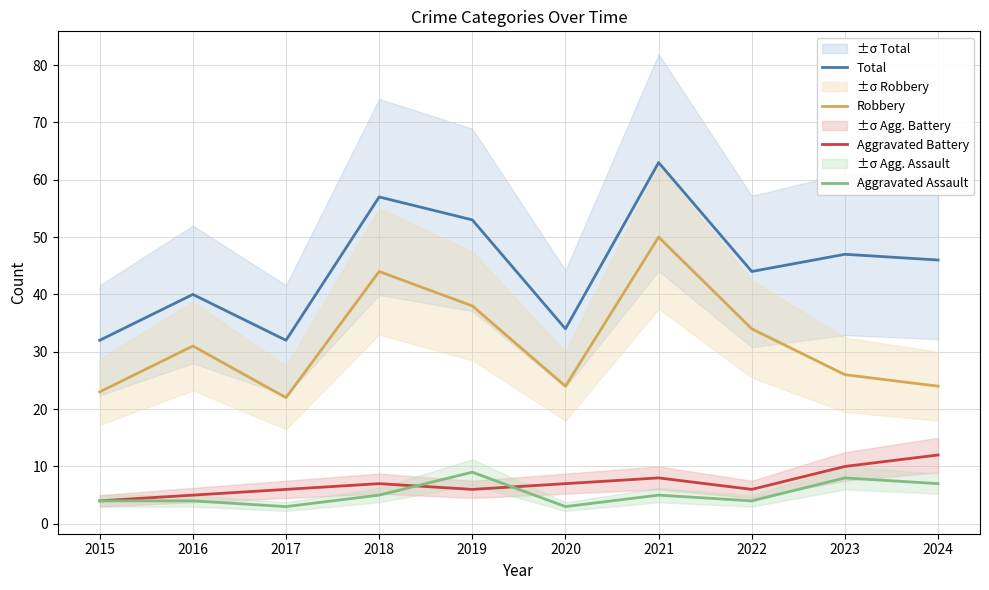

How many values in the Aggravated Battery series are below 7?

5